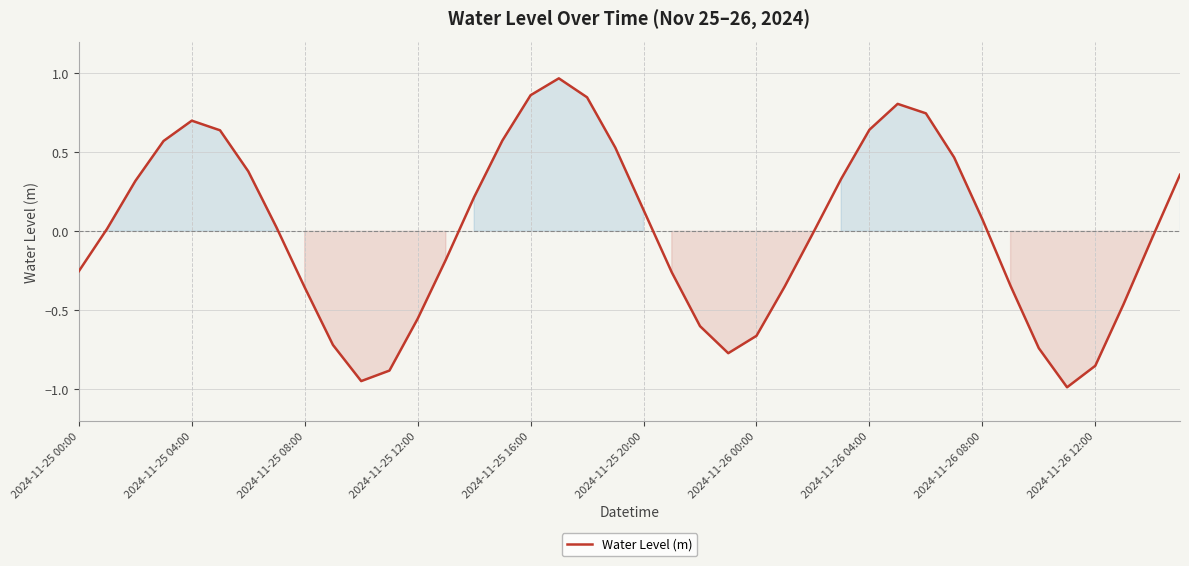

What is the smallest value displayed?

-1.0